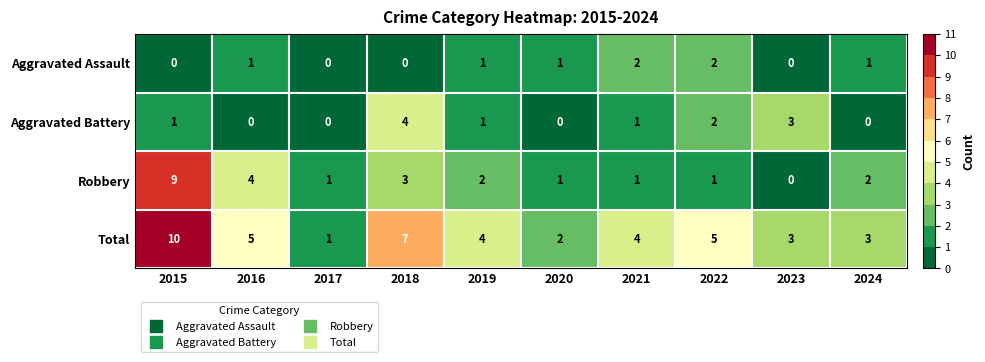

The Aggravated Battery series shows 0 at 2019. True or false?

False